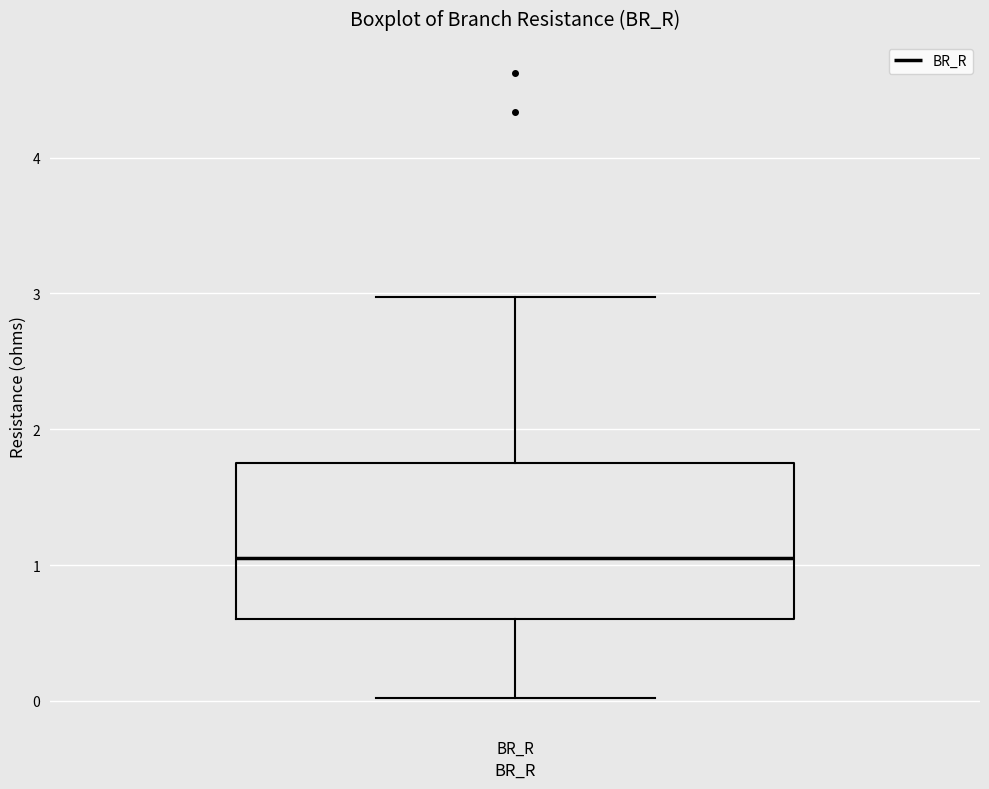

Transcribe this box plot: give where the median line is, the range the box spans, and where the two whiskers end, as read against the y-axis. The values are not printed on the chart, so give them approximately, as read against the axis.

median 1.1, box 0.6 to 1.7, whiskers 0.0 to 3.0